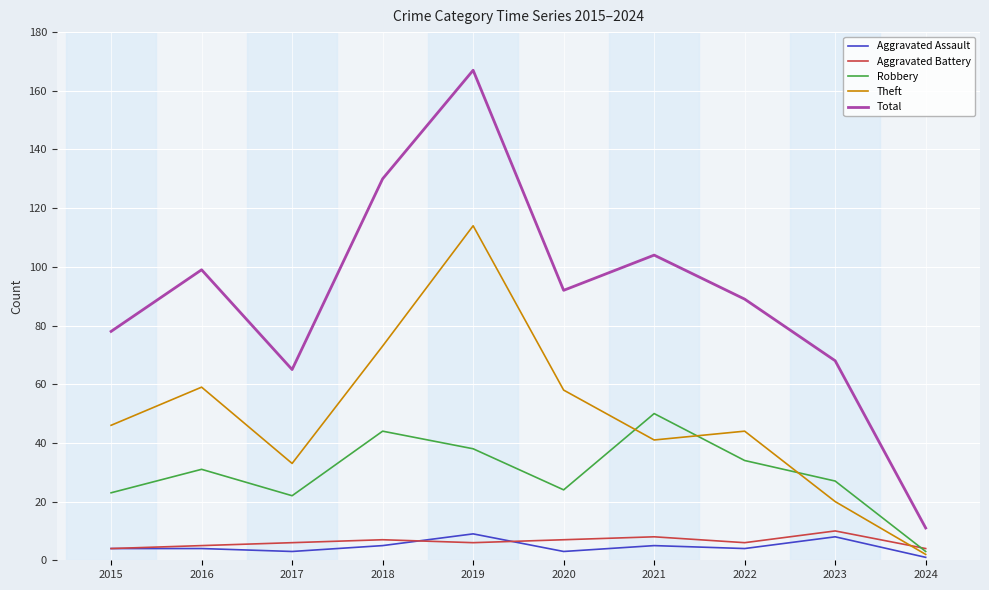

True or false: Total and Theft cross at least once.

False